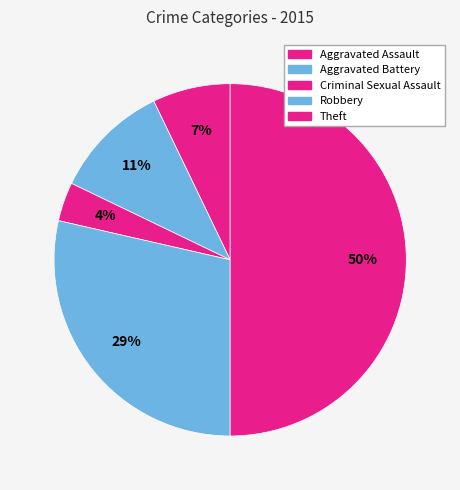

Is there a majority slice in this chart?

No